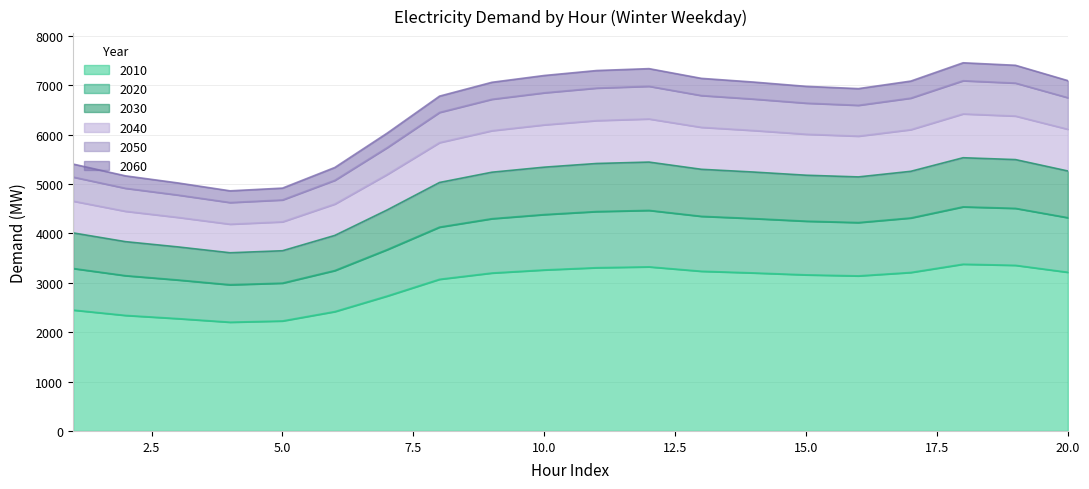

Between 17 and 10, which is larger?

10